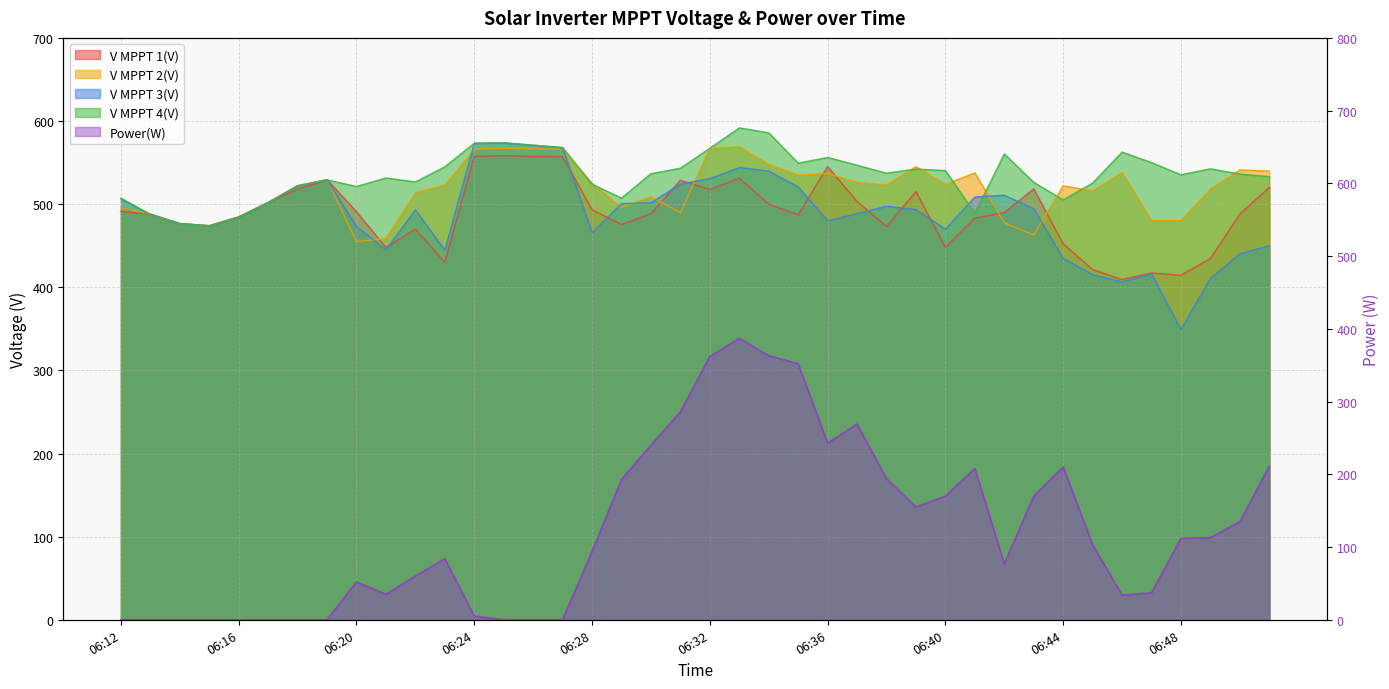

Count the number of data series in this chart.

5